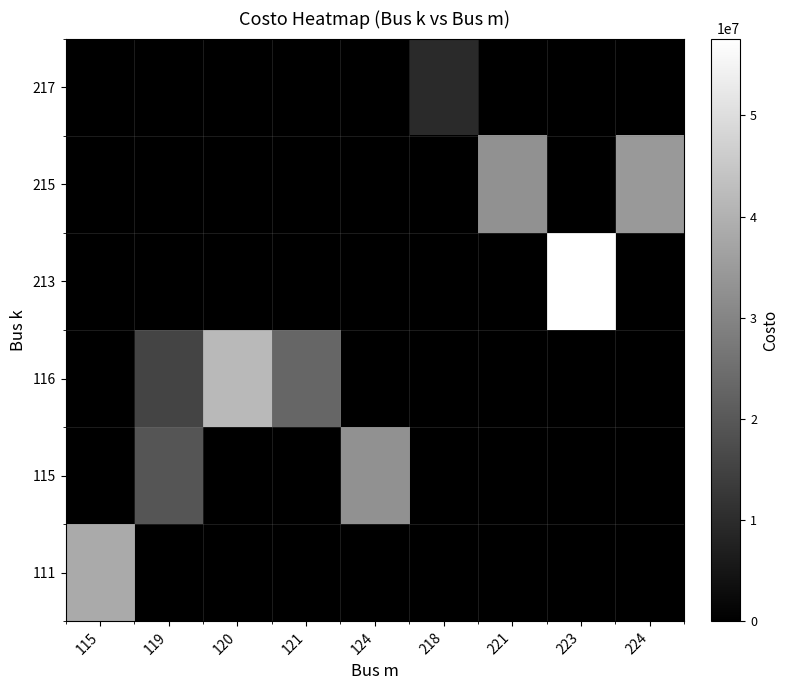

At which category is the sum across all series the highest?

223